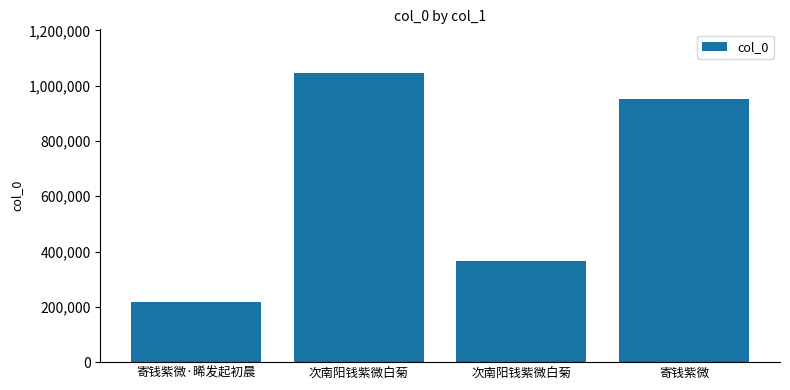

Does the chart contain any negative values?

No